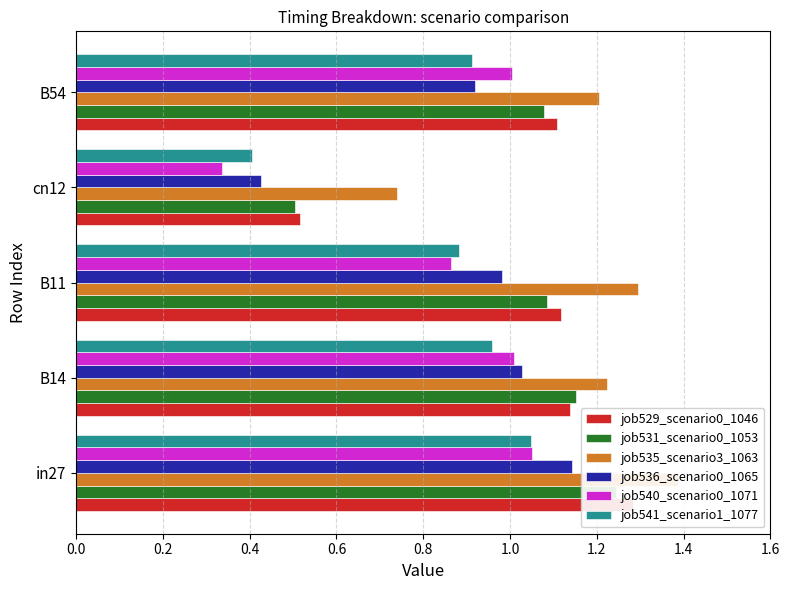

Does the chart contain stacked bars?

No